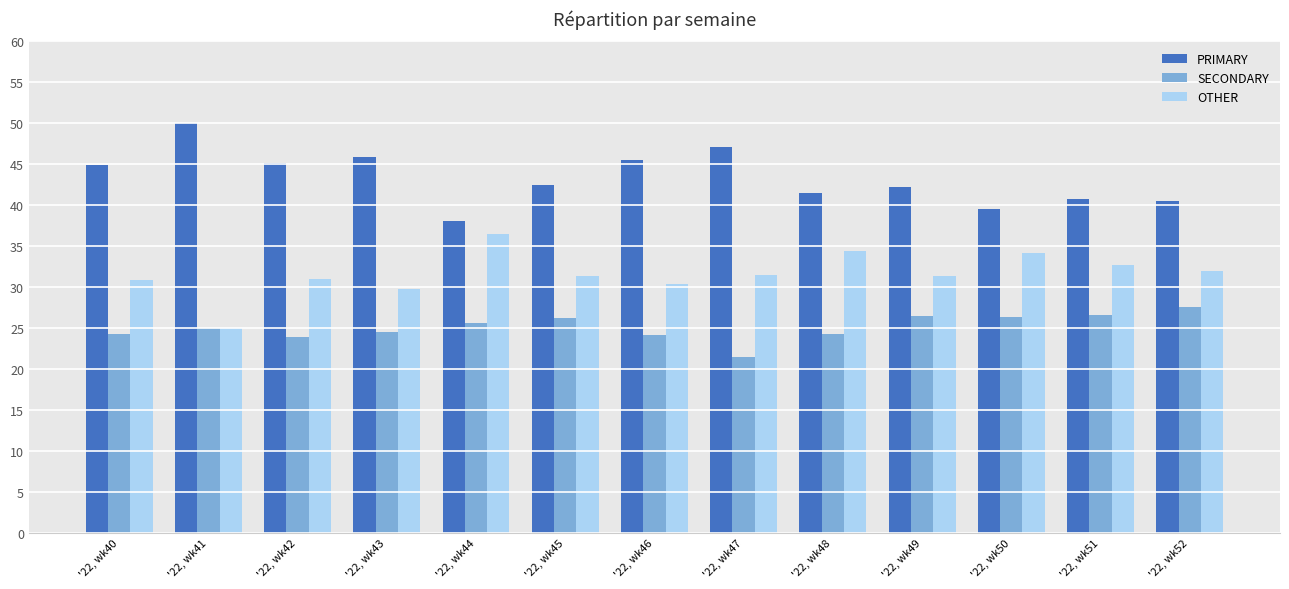

Is it true that SECONDARY equals 5.0 at '22, wk41?

False